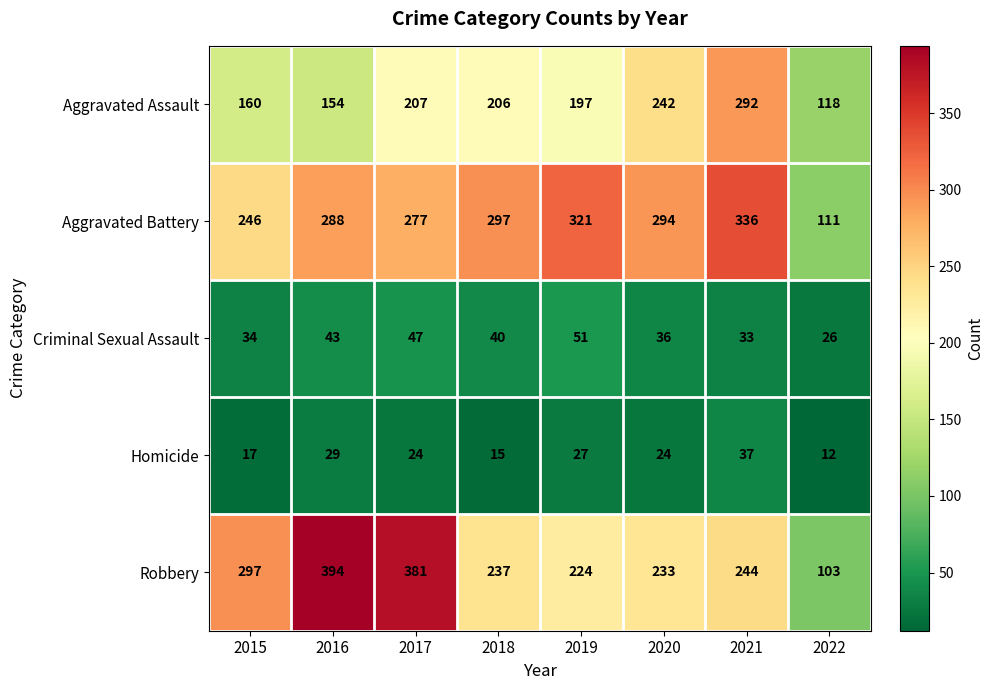

What is the sum of the Aggravated Assault values at 2021 and 2020?

534